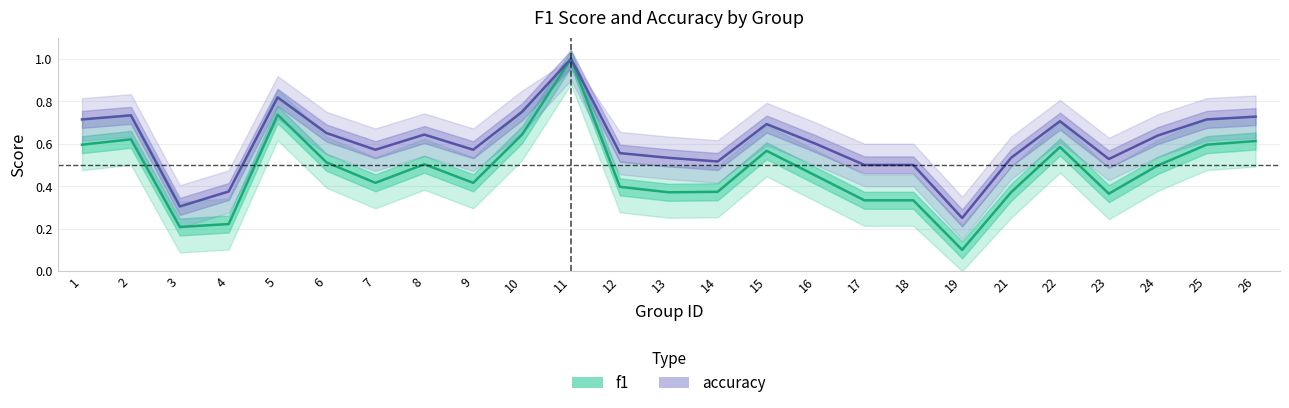

Between 2 and 23, which is larger?

2